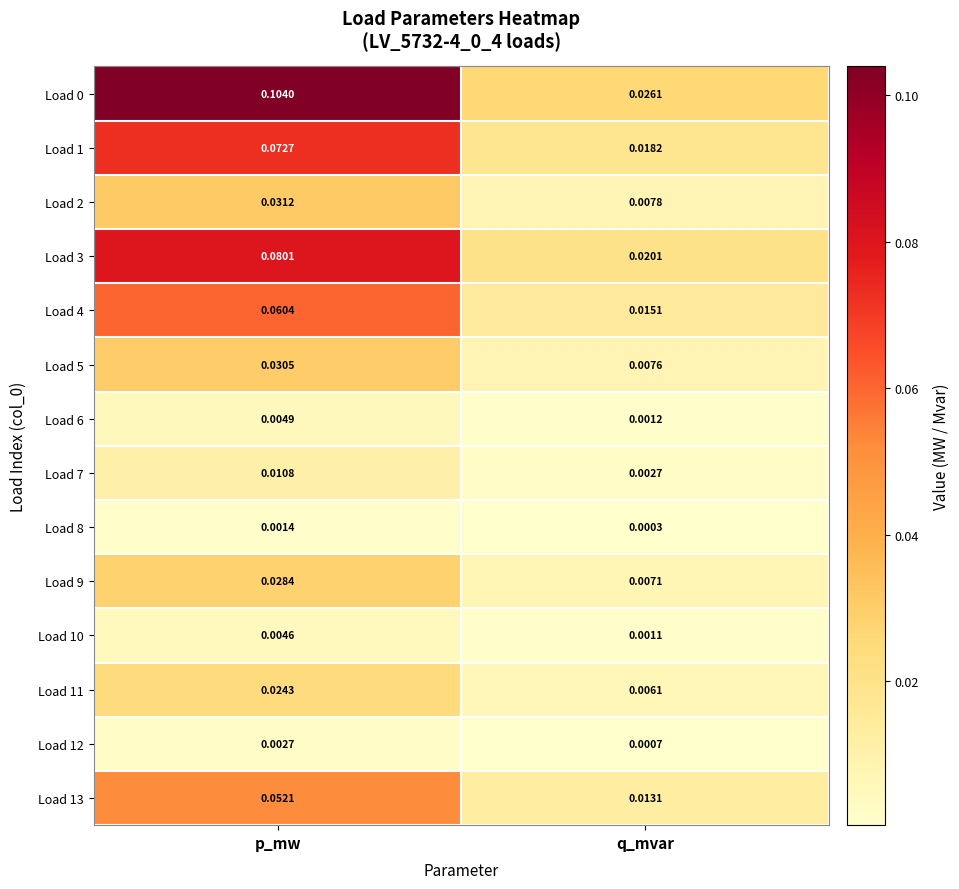

Where is Load 0 nearest to the value 0?

q_mvar